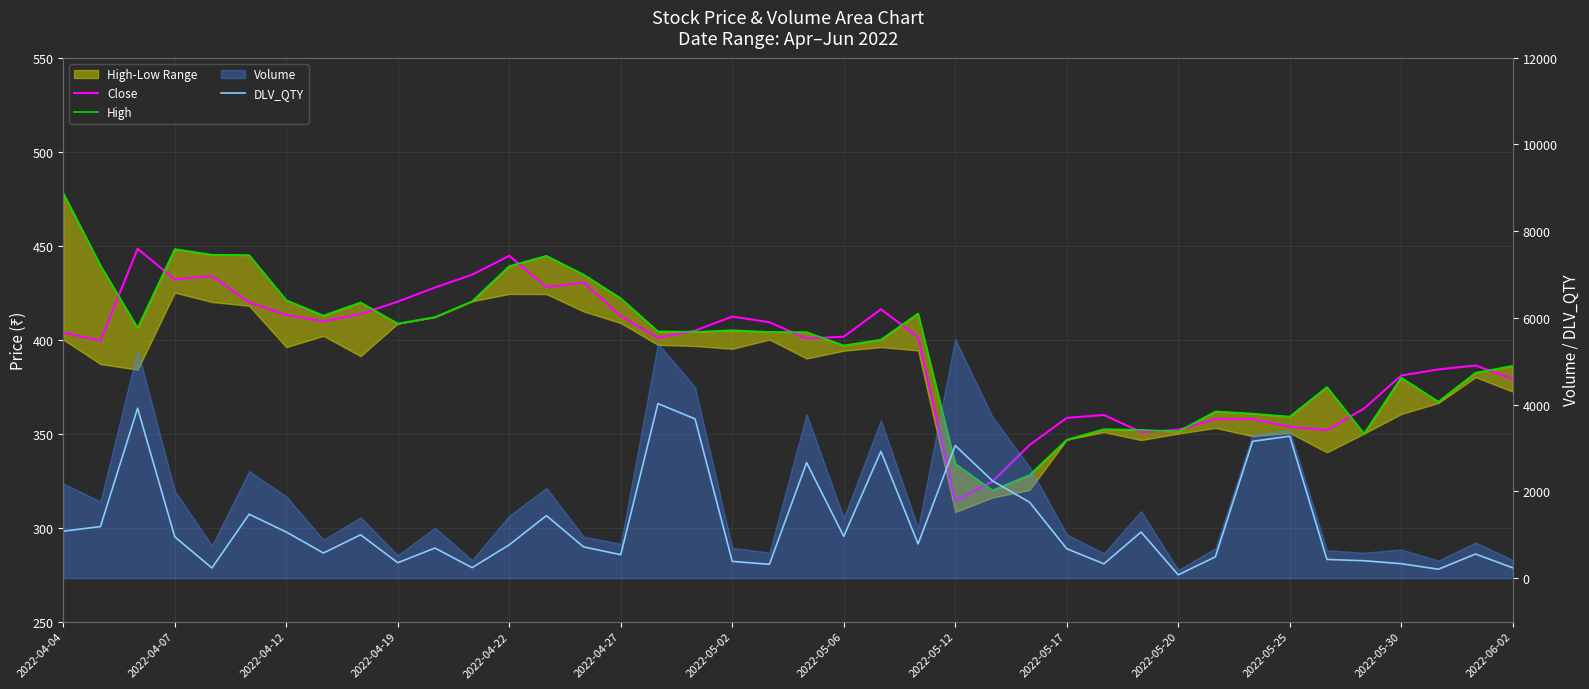

What is the difference between the maximum and minimum values in the DLV_QTY series?

3948.0